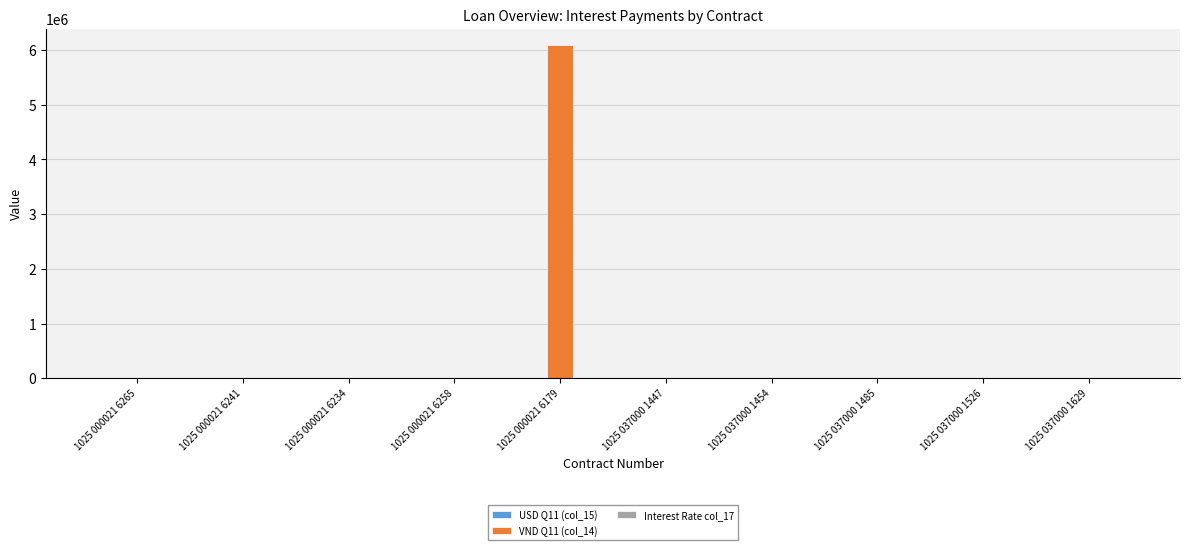

Which series has the largest total across all categories?

VND Q11 (col_14)